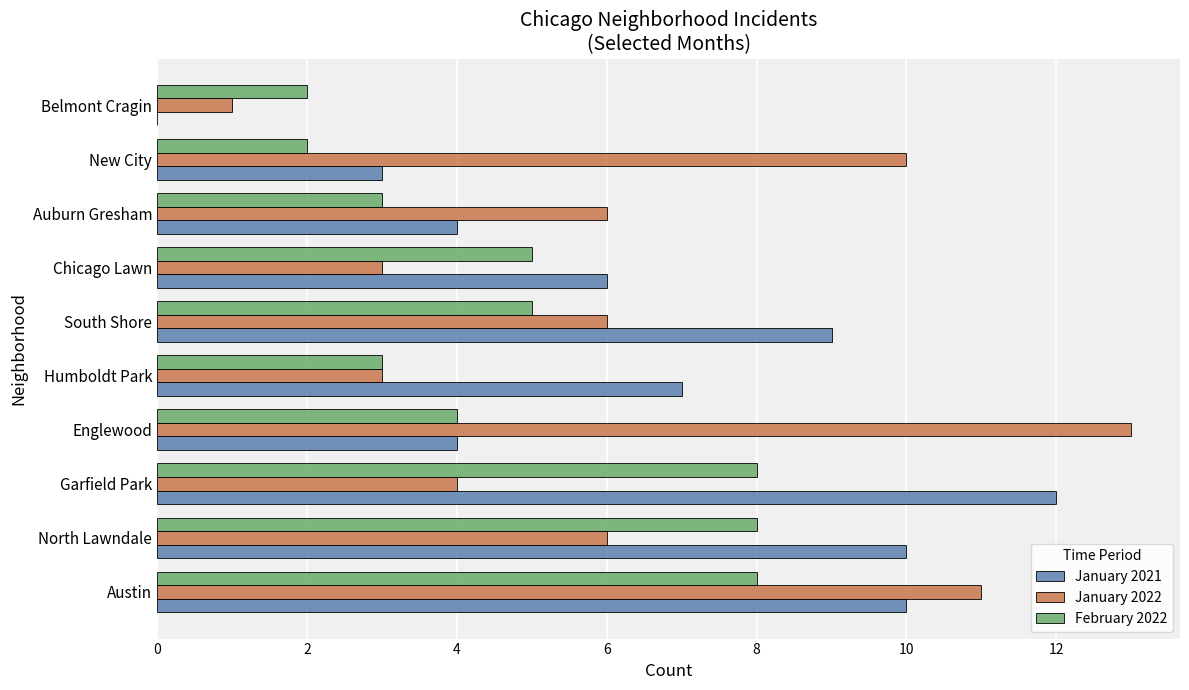

Which series changed the most between Chicago Lawn and New City?

January 2022